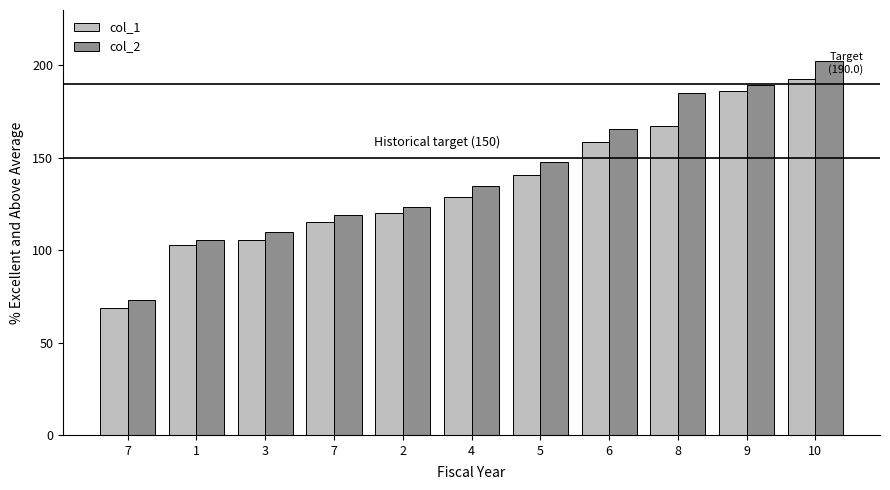

List the series in order of their overall mean, lowest first.

col_1, col_2